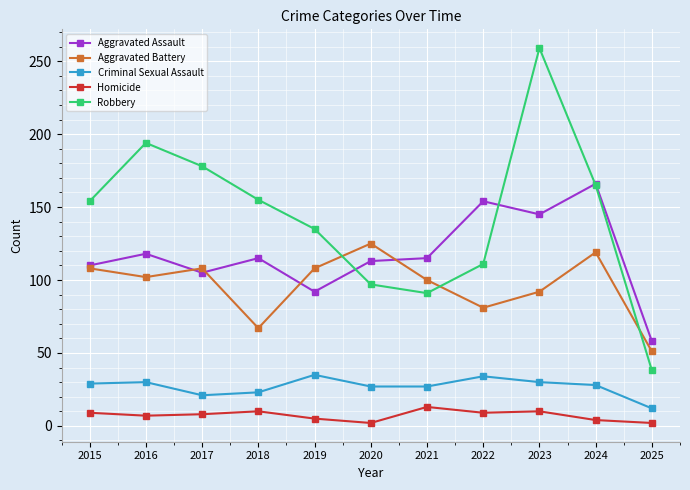

What is the maximum value for Aggravated Battery?

125